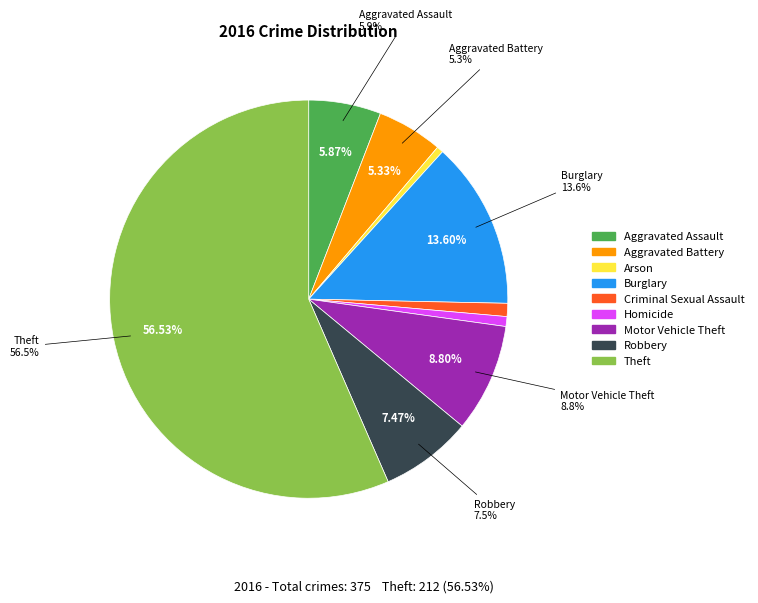

Is it true that Arson is 11% of the pie?

False